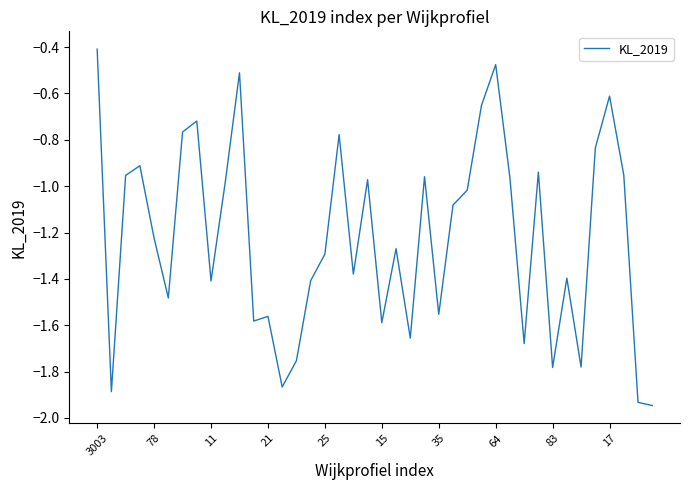

What is the difference between the maximum and minimum values?

1.5